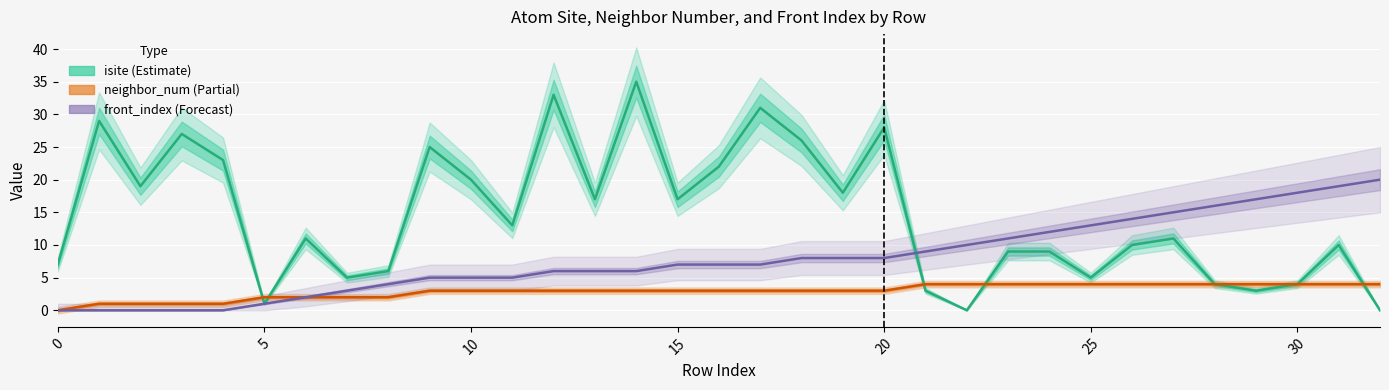

What is the highest value of the front_index (Forecast) series?

20